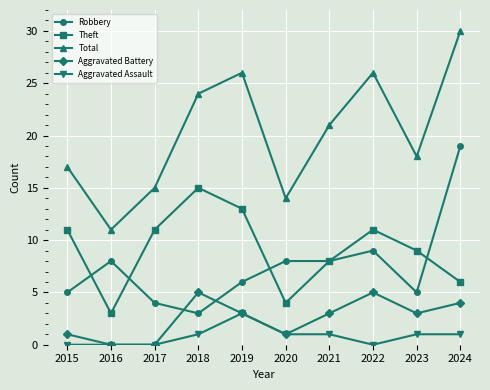

In Total, how many points are lower than both neighbors (excluding endpoints)?

3